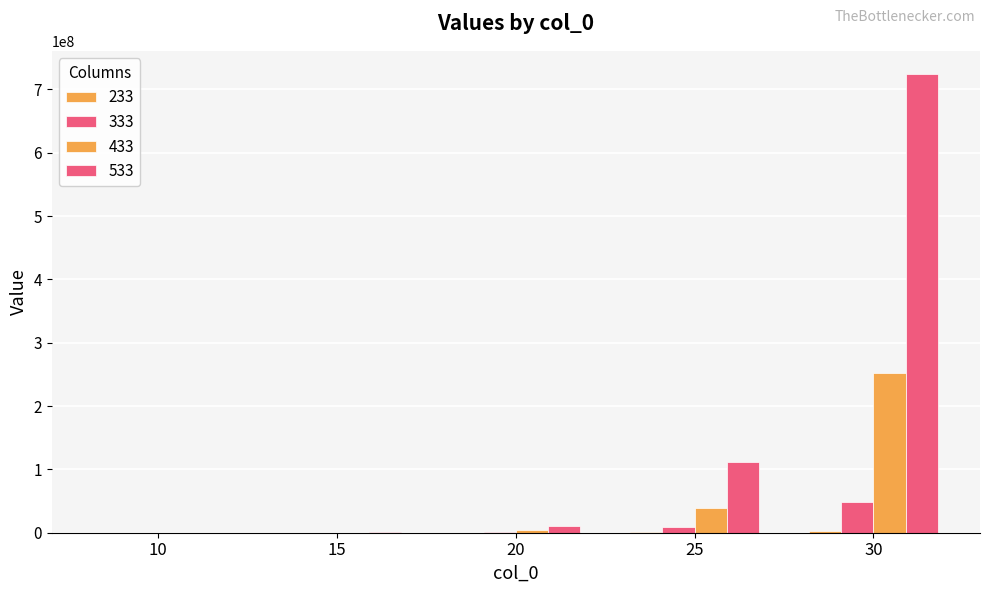

Count the number of categories in the chart.

5